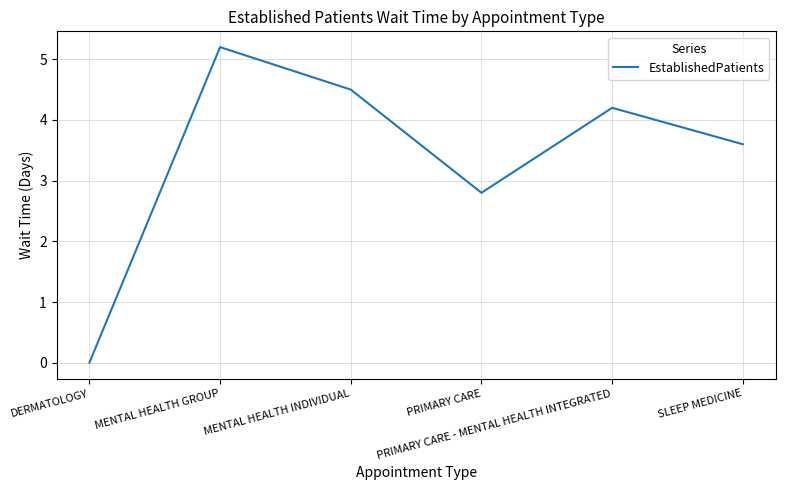

How many interior local valleys (lower than both neighbors) does the data have?

1